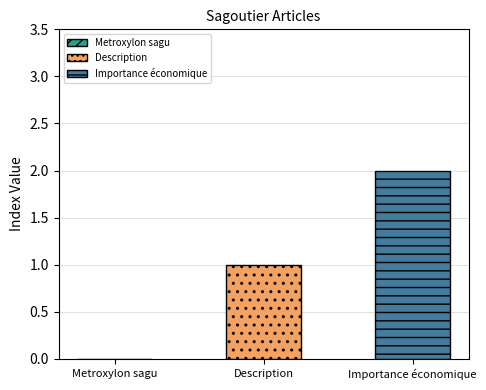

At which category does the chart reach its peak across all series?

Importance économique